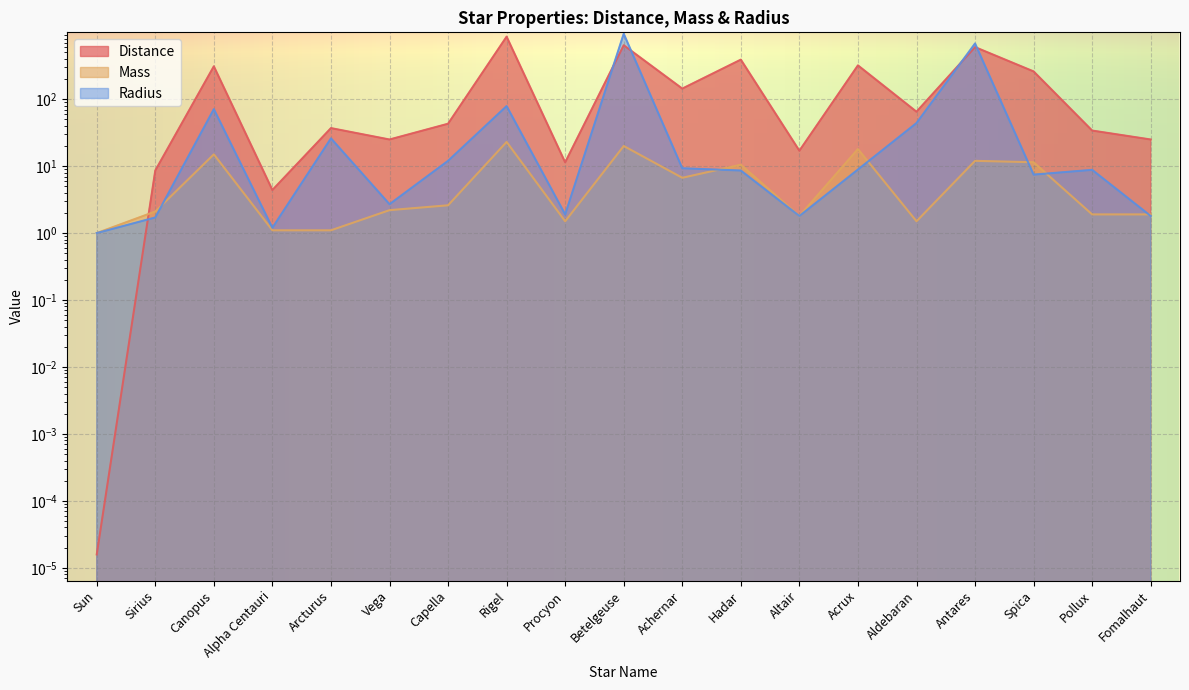

What is the value of the Radius point at the 10th from the left?

950.0